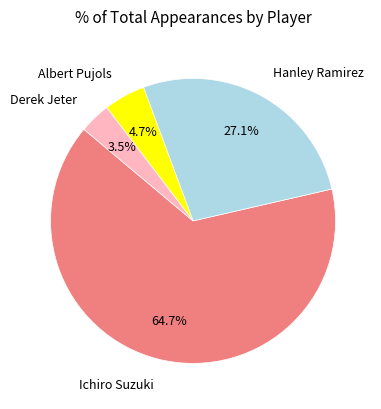

Combined, do Hanley Ramirez and Ichiro Suzuki account for over 50%?

Yes